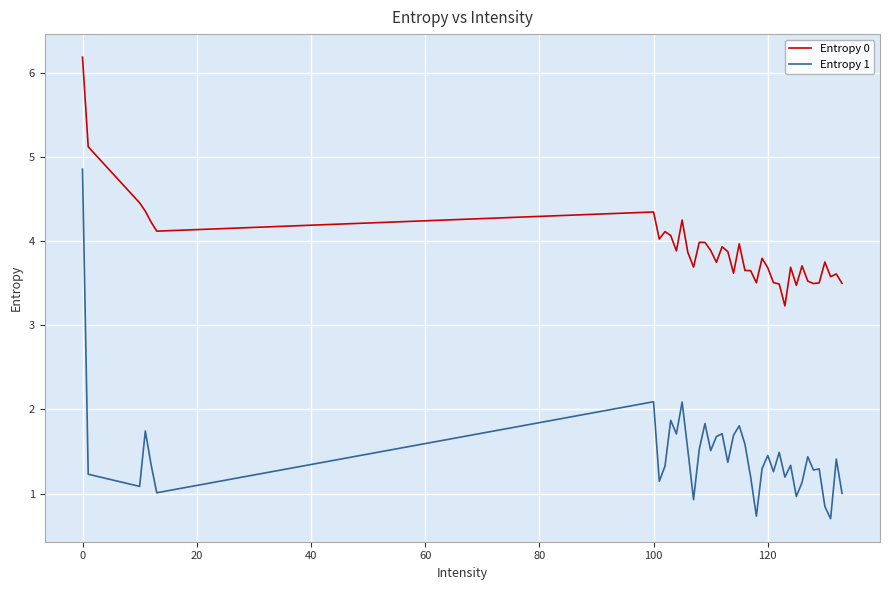

What is the difference between the maximum and minimum values in the Entropy 1 series?

4.2